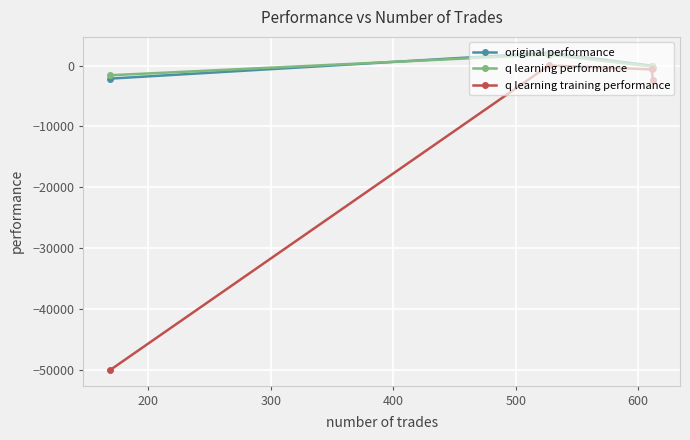

Reading right to left, list all the values displayed in this chart.

original performance: -378.2	-4.3	2115.9	-2136.0
q learning performance: -382.5	-145.1	1823.4	-1582.2
q learning training performance: -2293.9	-623.6	20.6	-50000.0